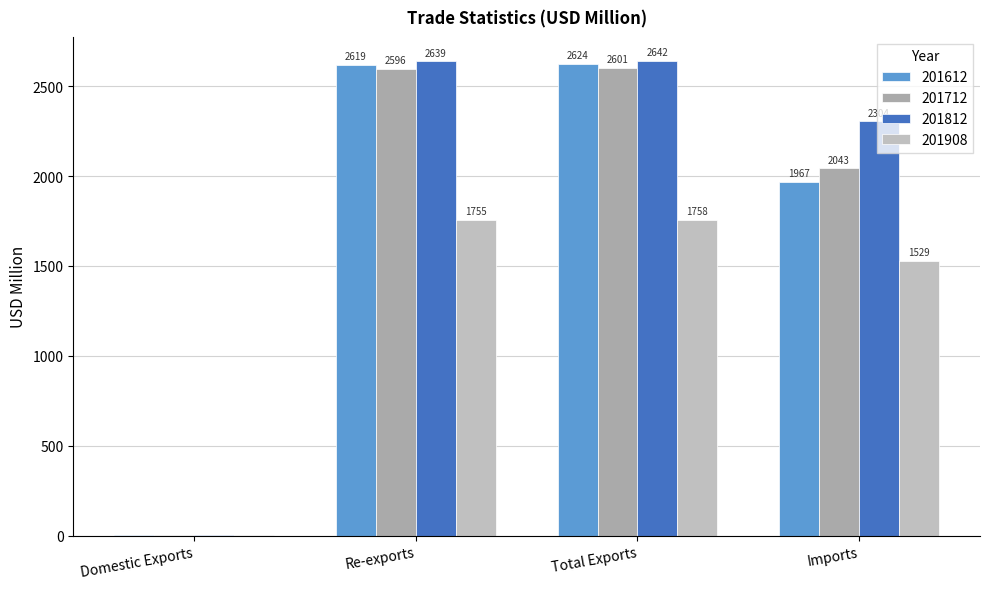

True or false: 201712 has a value of 3400.1 at Total Exports.

False